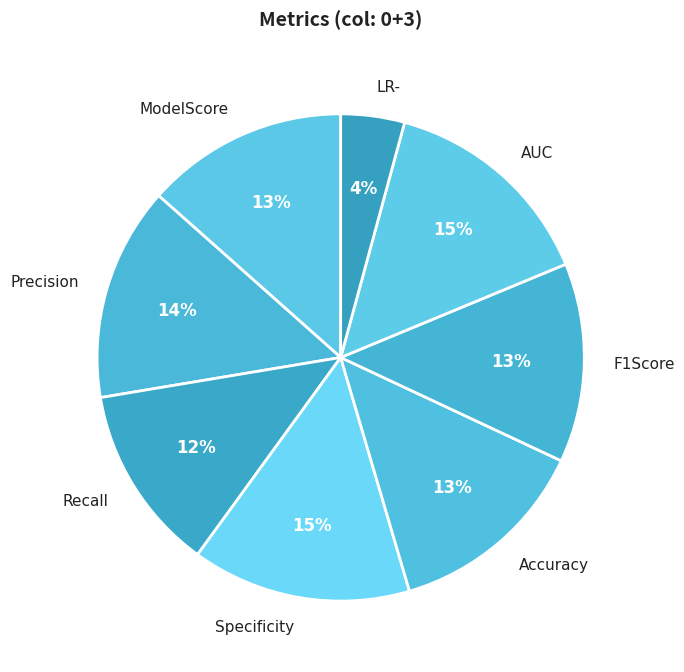

Which category has the smallest portion of the pie?

LR-